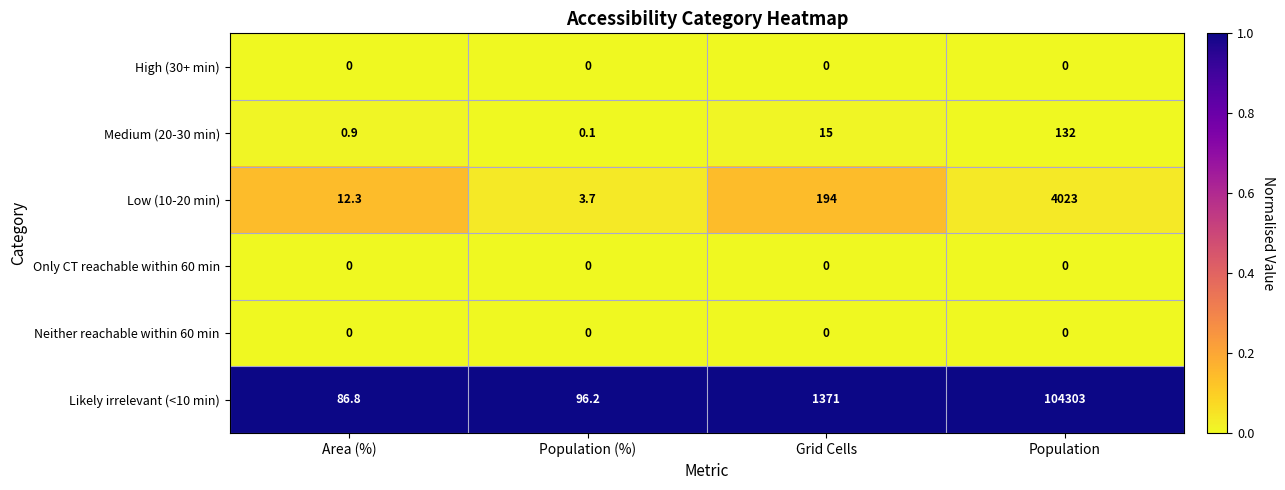

List the labels in order of Medium (20-30 min) value, largest first.

Population, Grid Cells, Area (%), Population (%)